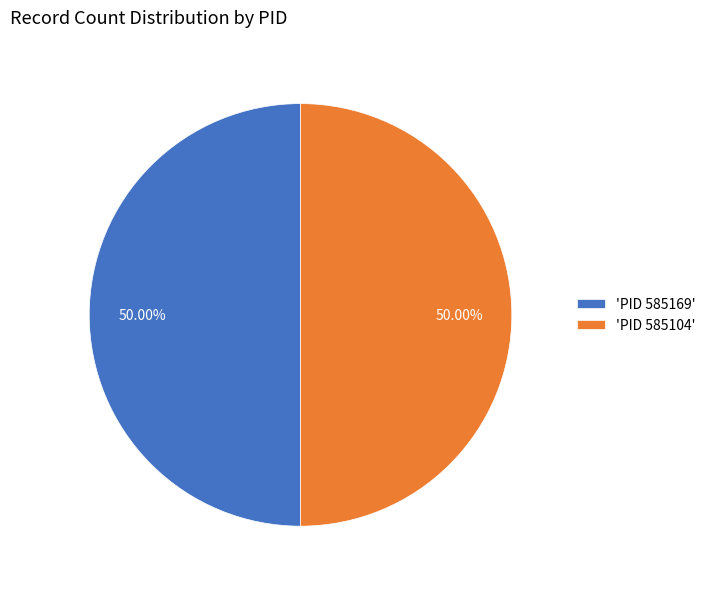

What is the ratio of the value at 'PID 585104' to the value at 'PID 585169'?

1.0